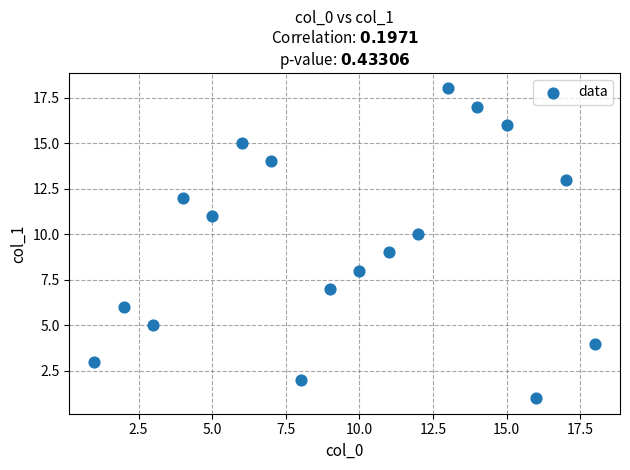

What is the range of X values (max minus min)?

17